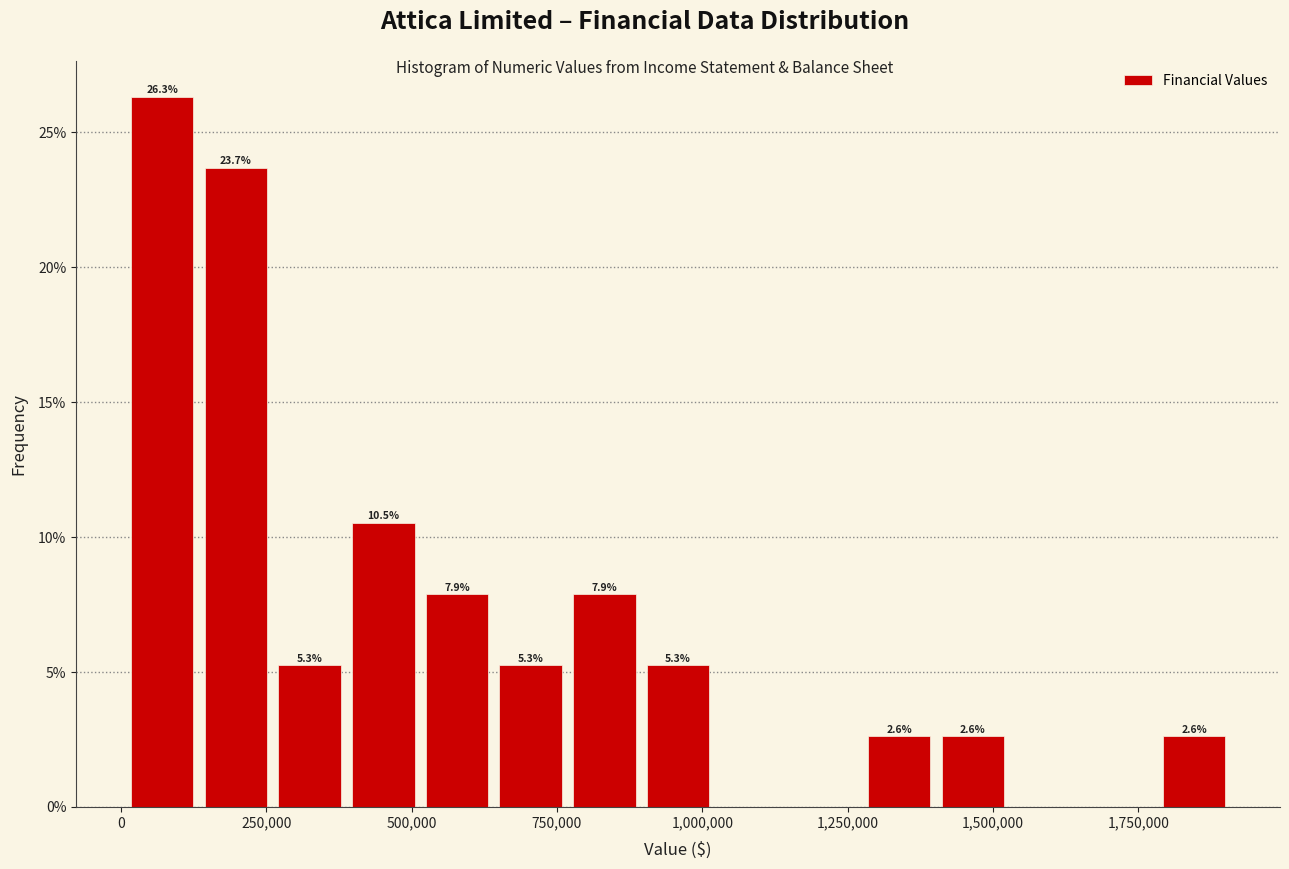

Around what value on the x-axis is the tallest bar? Give the approximate position of its centre, as read against the axis.

50000